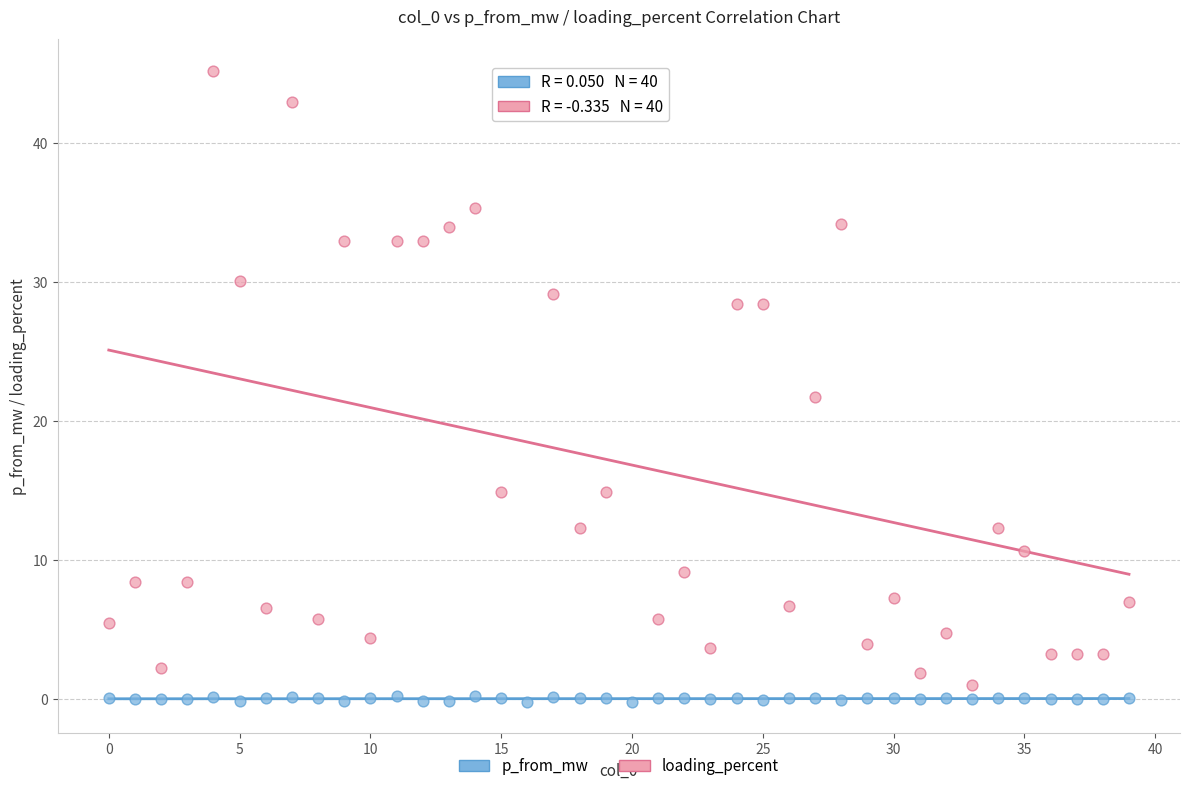

In the loading_percent series, what Y value is closest to 23?

21.7